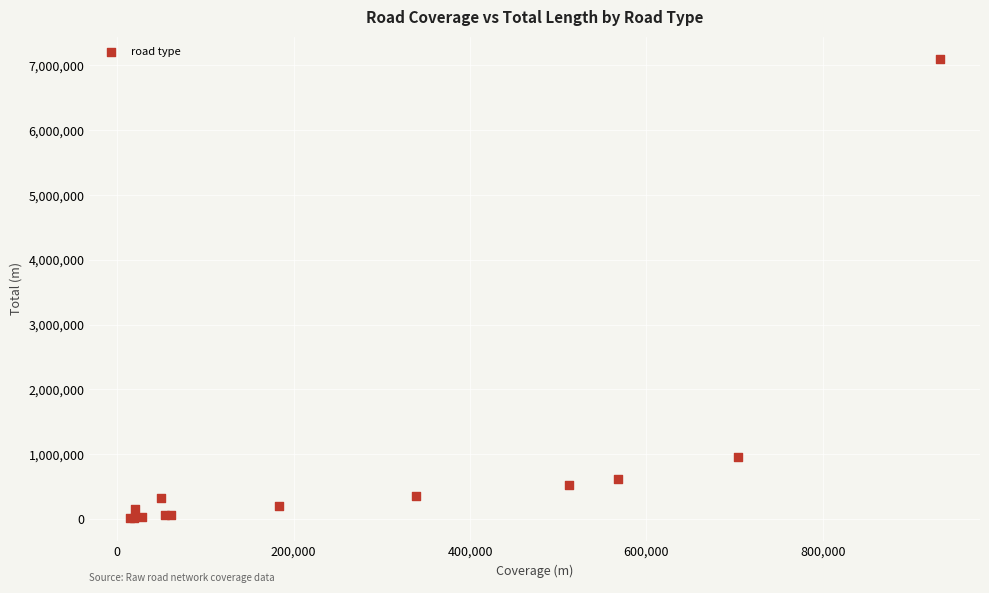

What Y value in the scatter plot is closest to 3554501?

946911.1